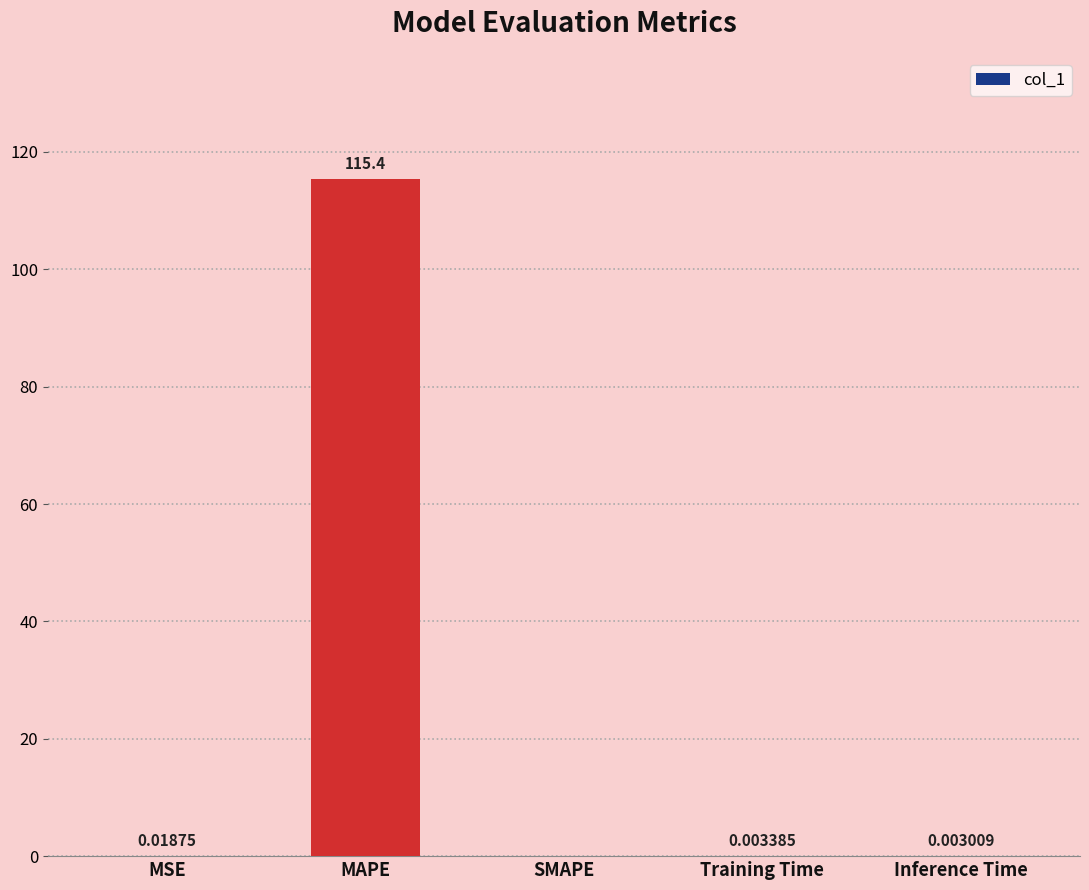

Which has a higher value, SMAPE or Training Time?

Training Time